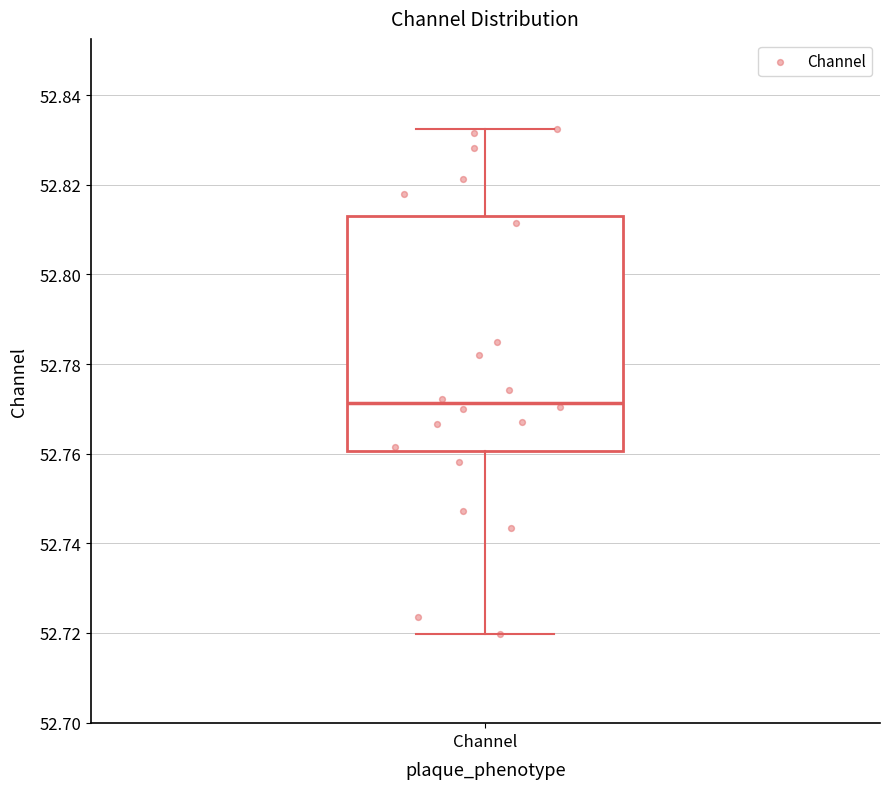

Read this box plot against the y-axis: the position of the median line, the range covered by the box, and the ends of both whiskers. The values are not printed on the chart, so give them approximately, as read against the axis.

median 52.772, box 52.760 to 52.814, whiskers 52.720 to 52.832